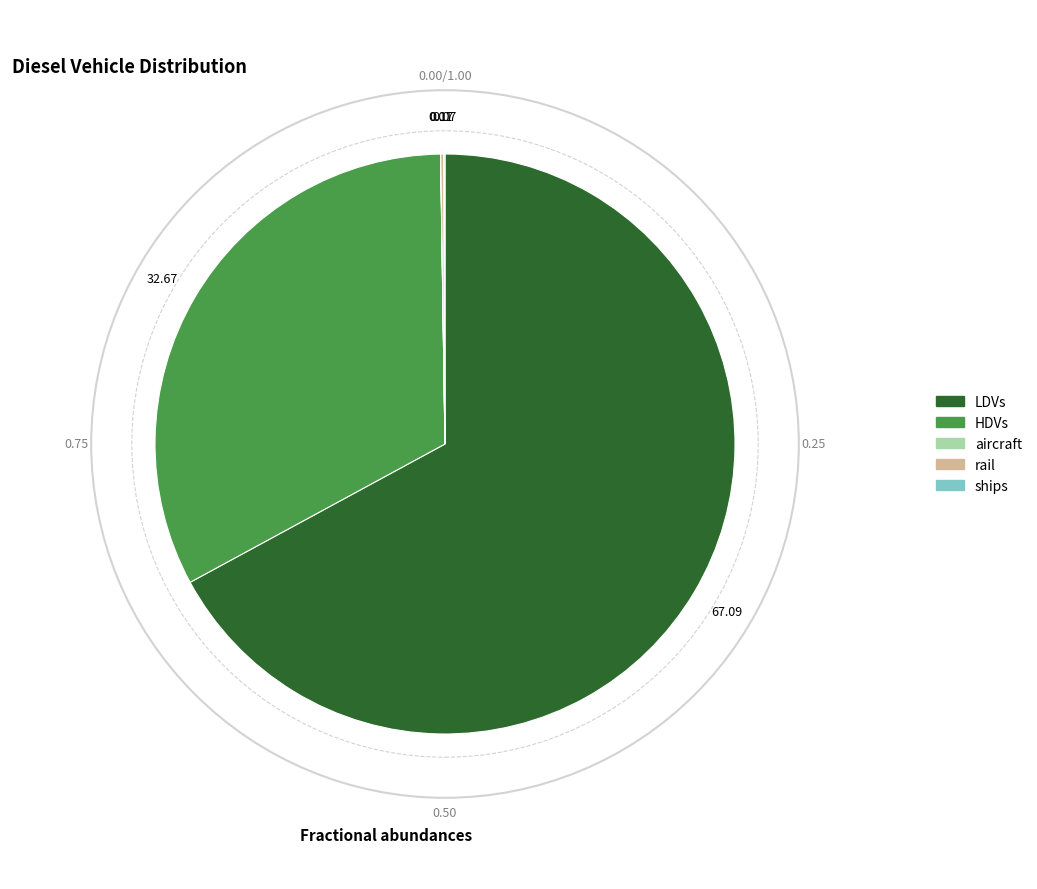

Which category has the biggest portion of the pie?

LDVs